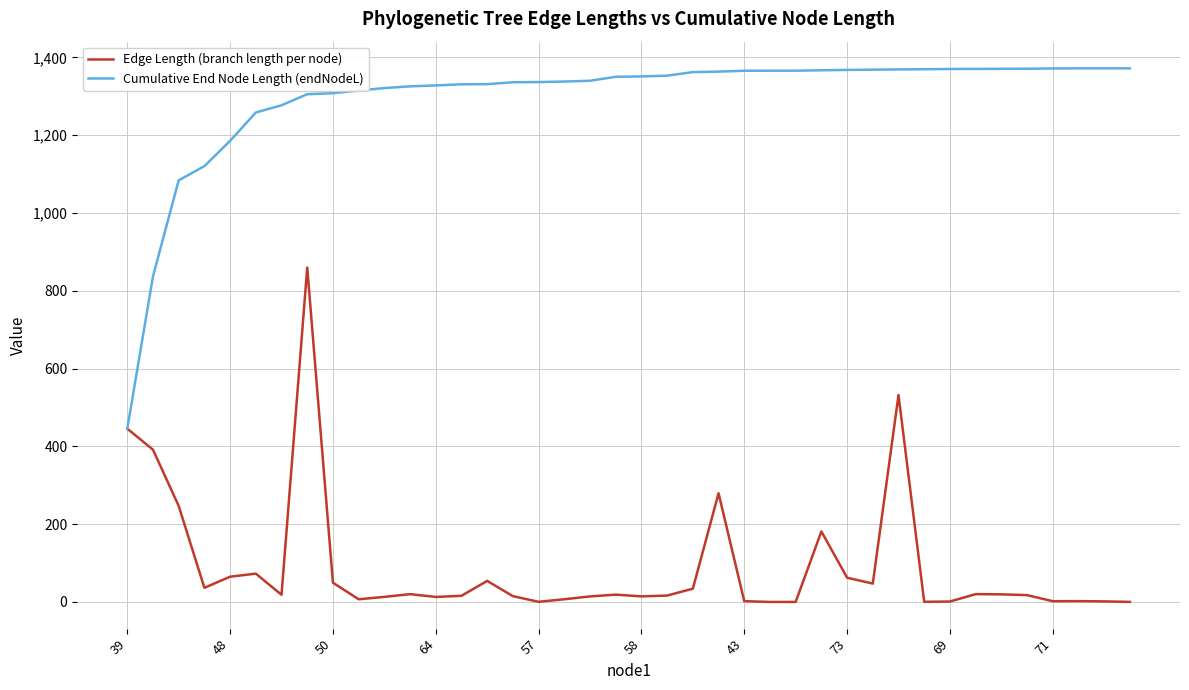

Which series has the largest total across all categories?

Cumulative End Node Length (endNodeL)